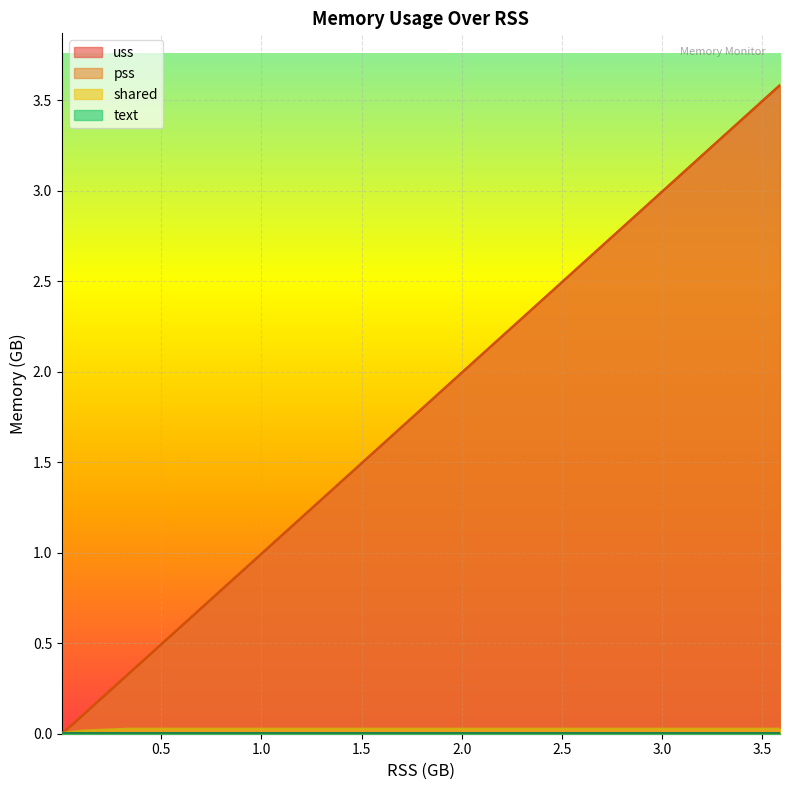

Which series has the widest spread of values?

pss